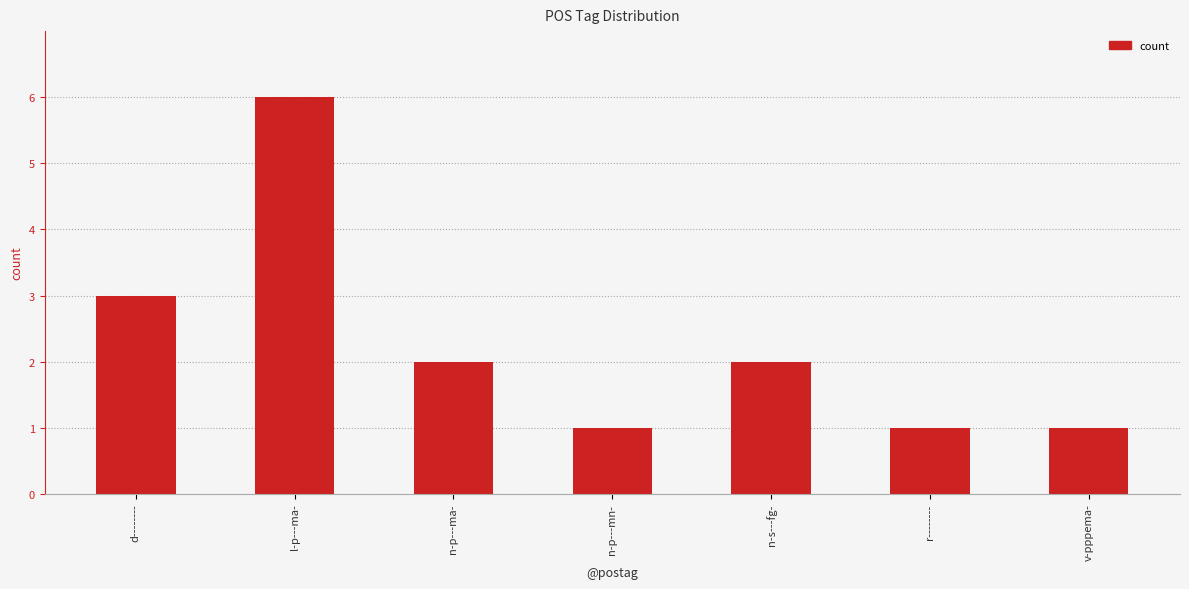

What is the label of the 6th bar from the right?

l-p---ma-